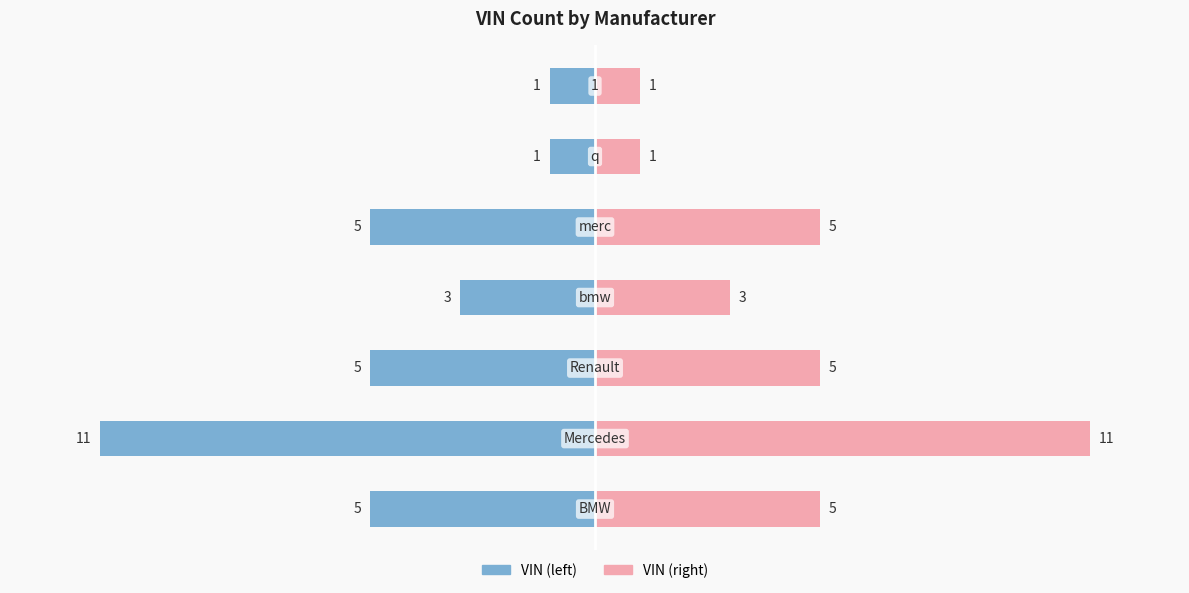

How many data points in VIN (right) are less than 5?

3